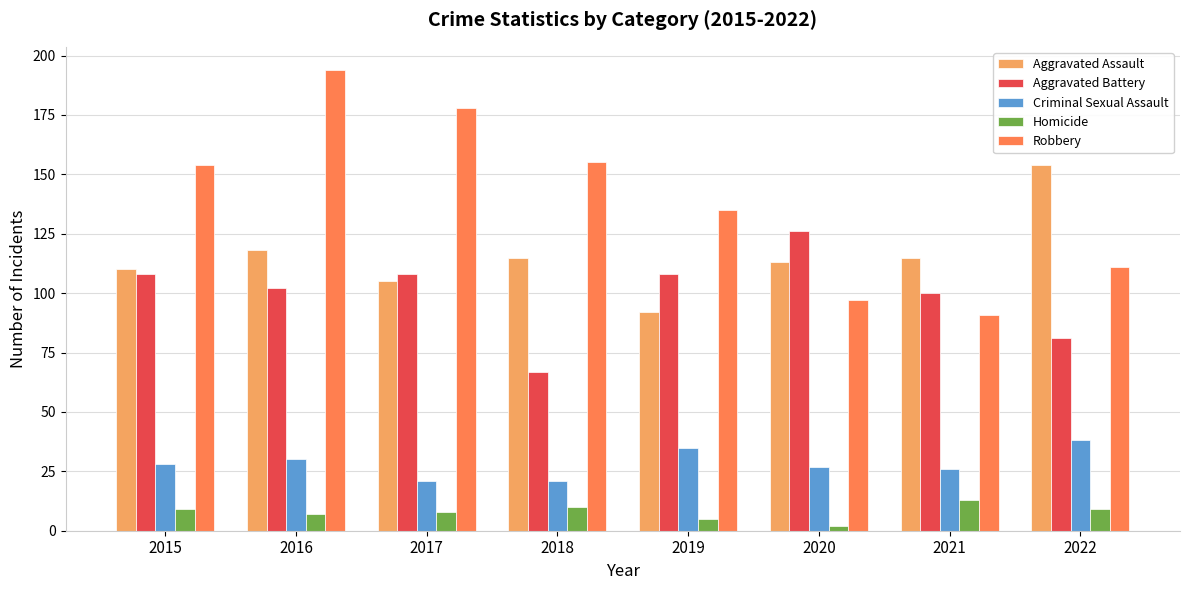

Reading right to left, extract all data points from this chart.

Aggravated Assault: 154	115	113	92	115	105	118	110
Aggravated Battery: 81	100	126	108	67	108	102	108
Criminal Sexual Assault: 38	26	27	35	21	21	30	28
Homicide: 9	13	2	5	10	8	7	9
Robbery: 111	91	97	135	155	178	194	154